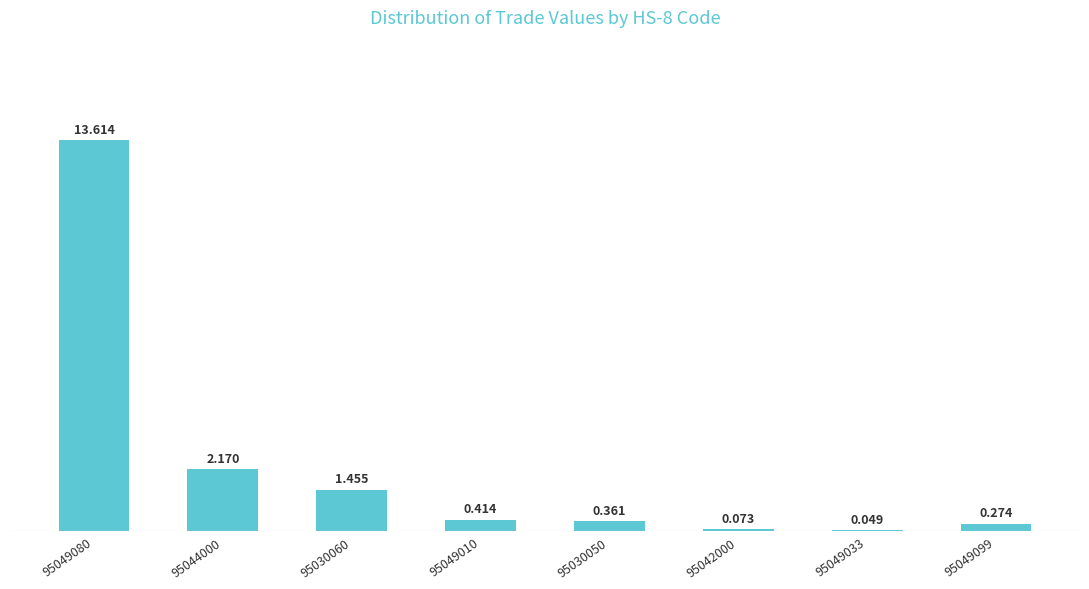

How many series are shown in this chart?

1